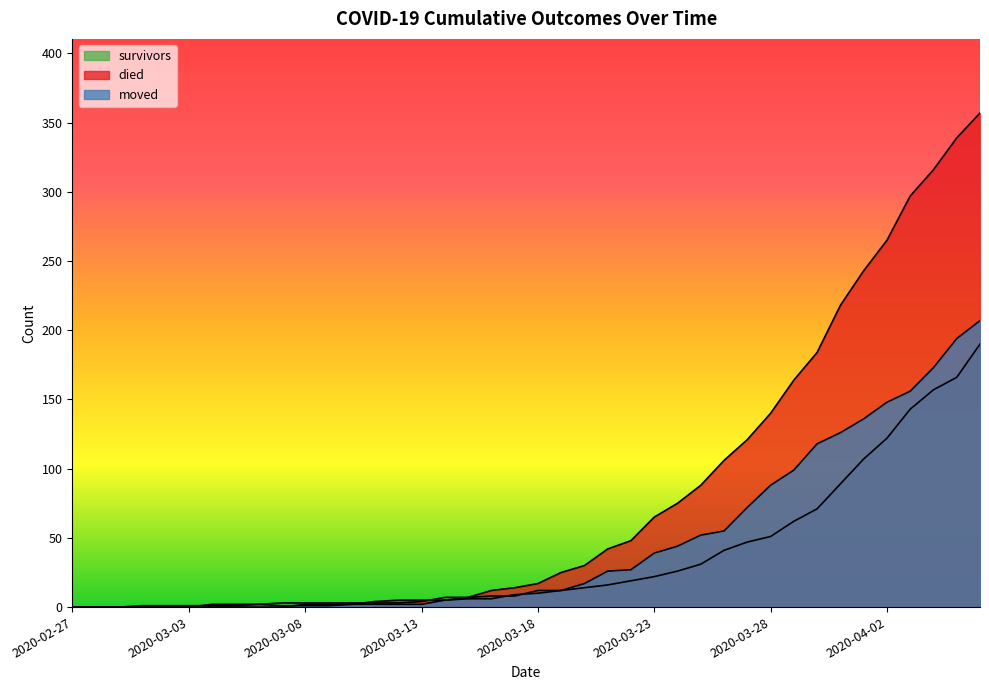

What are all the series names shown in the legend?

survivors, died, moved